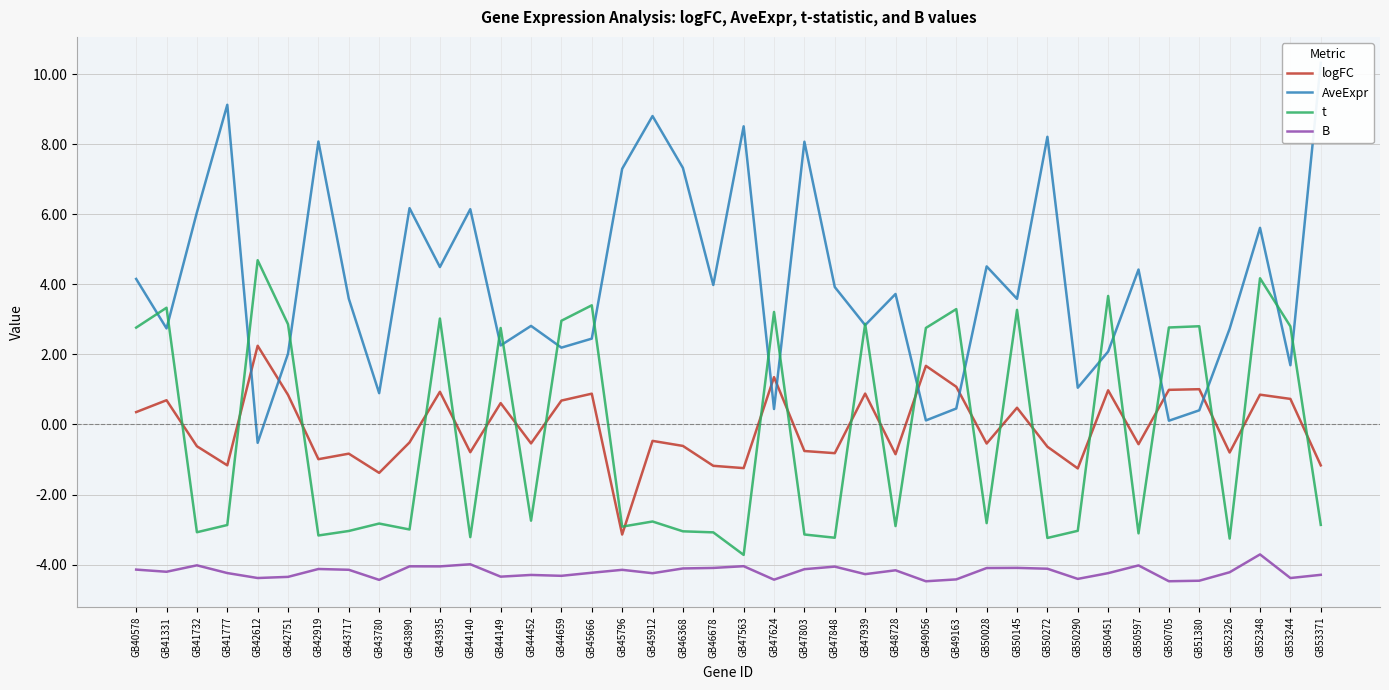

Rank the series by their maximum value, from lowest to highest.

B, logFC, t, AveExpr